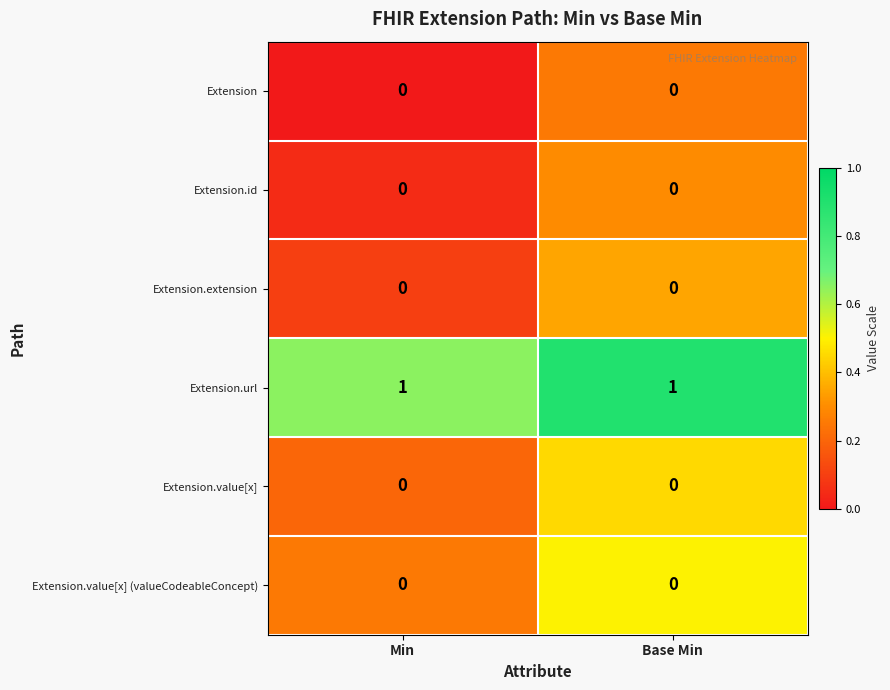

True or false: Extension has a value of 0 at Base Min.

True